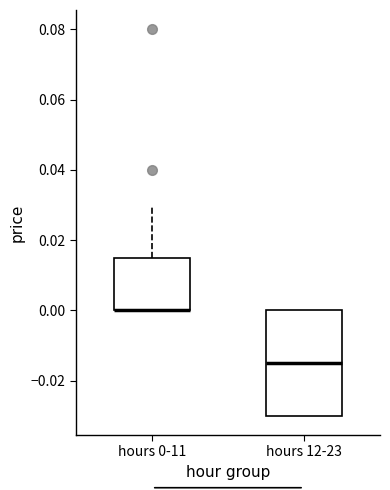

Reading left to right, read every box against the y-axis: the position of its median line, the range the box covers, and the ends of its whiskers. The values are not printed on the chart, so give them approximately, as read against the axis.

hours 0-11: median 0.000 (drawn on the box's lower edge), box 0.000 to 0.016, whiskers 0.000 to 0.030
hours 12-23: median -0.014, box -0.030 to 0.000, whiskers -0.030 to 0.000